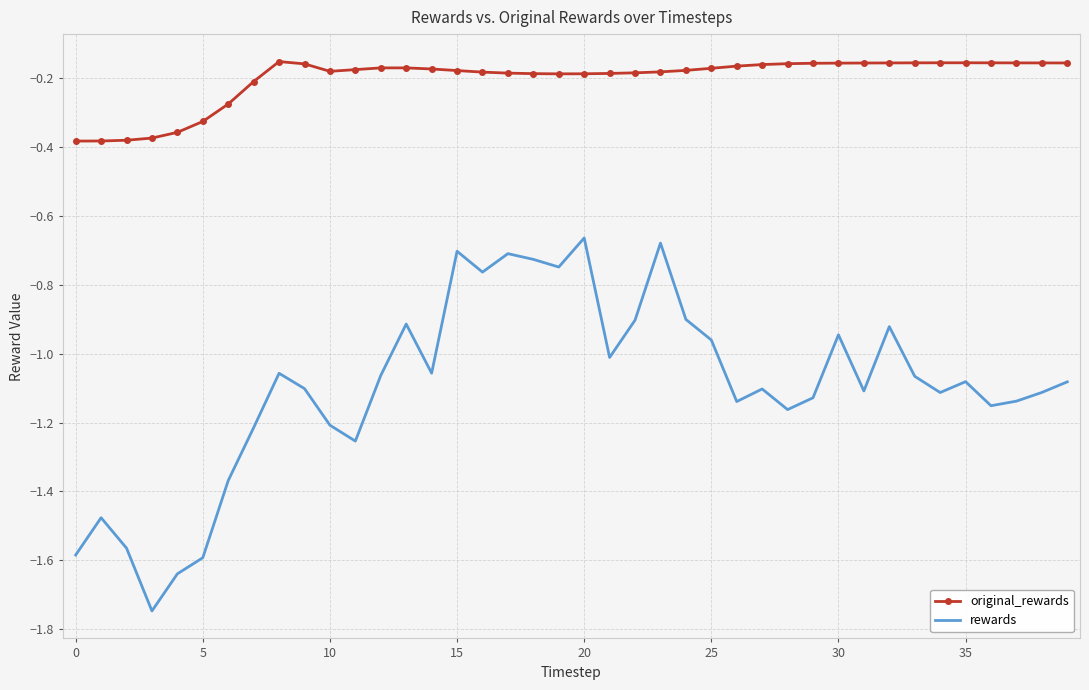

Which series has the widest spread of values?

rewards